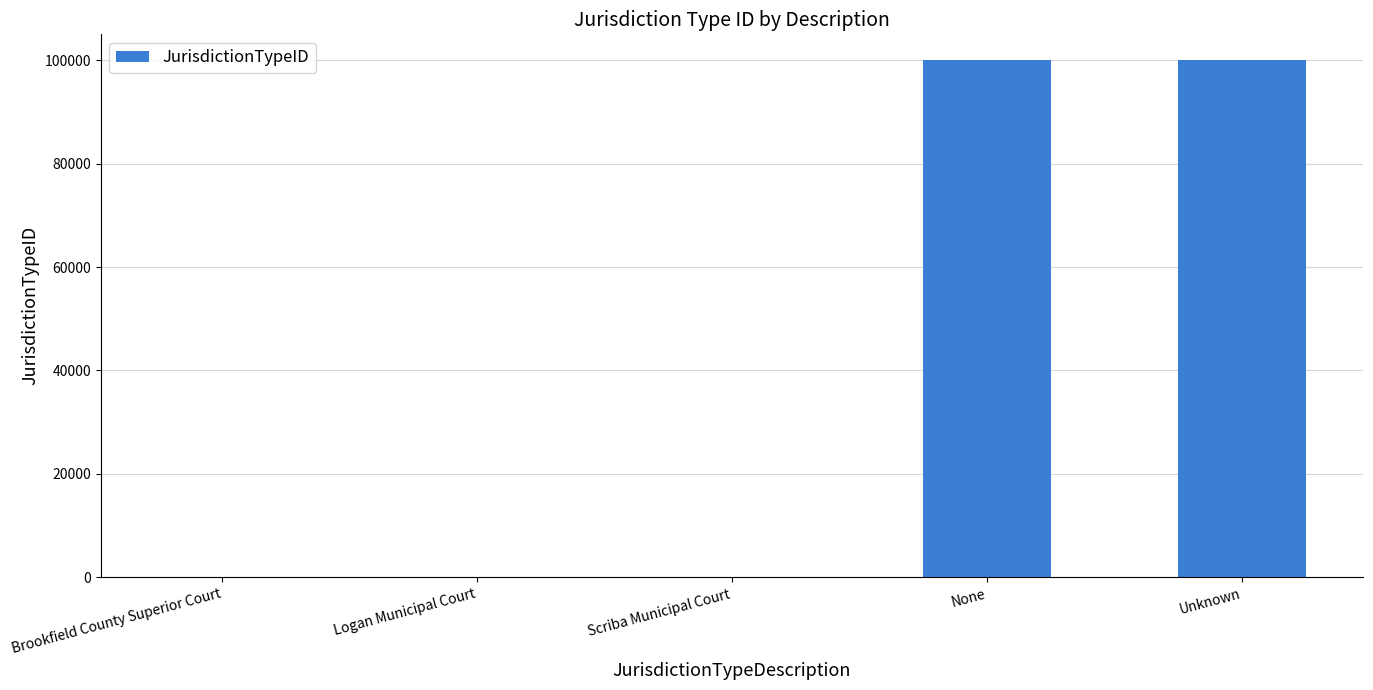

What is the greatest value displayed?

99999